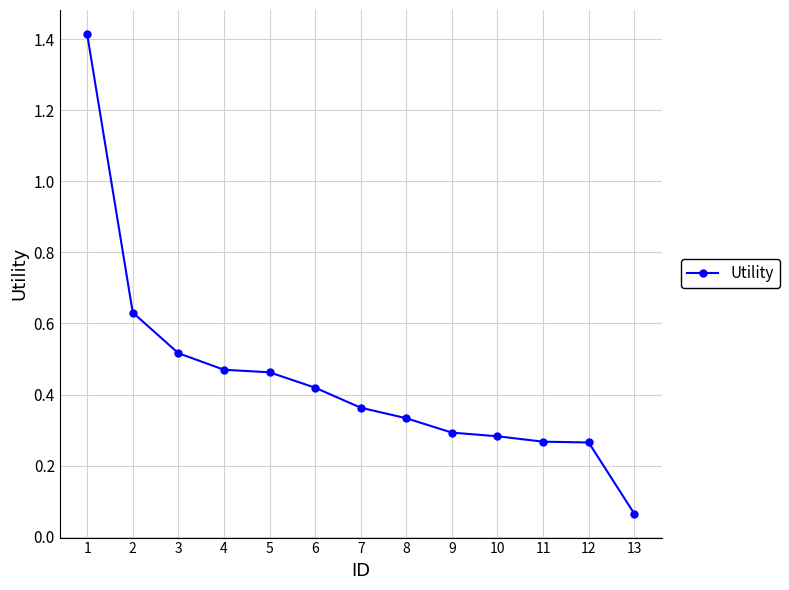

Between 10 and 4, which is larger?

4